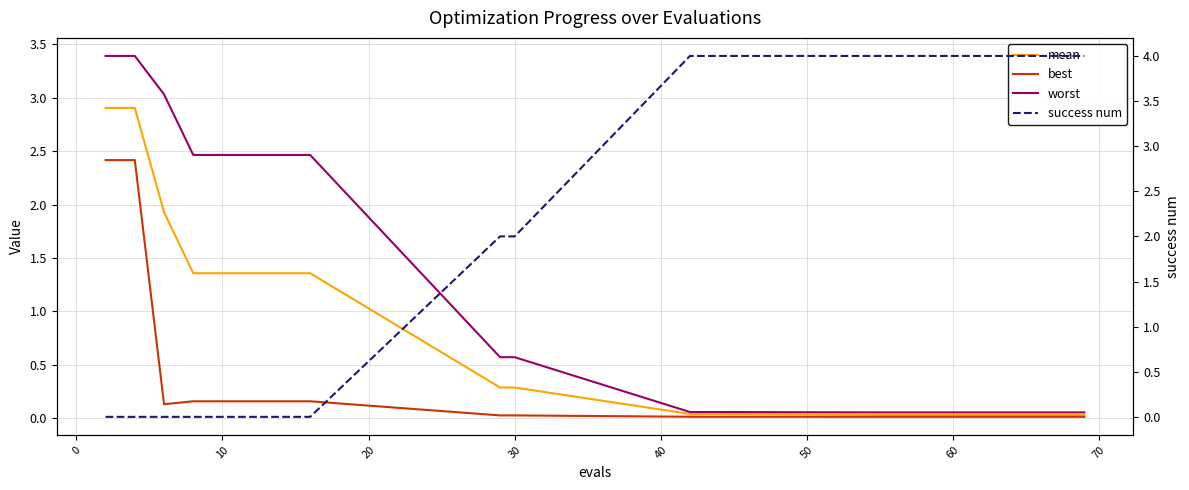

True or false: mean and worst cross at least once.

False